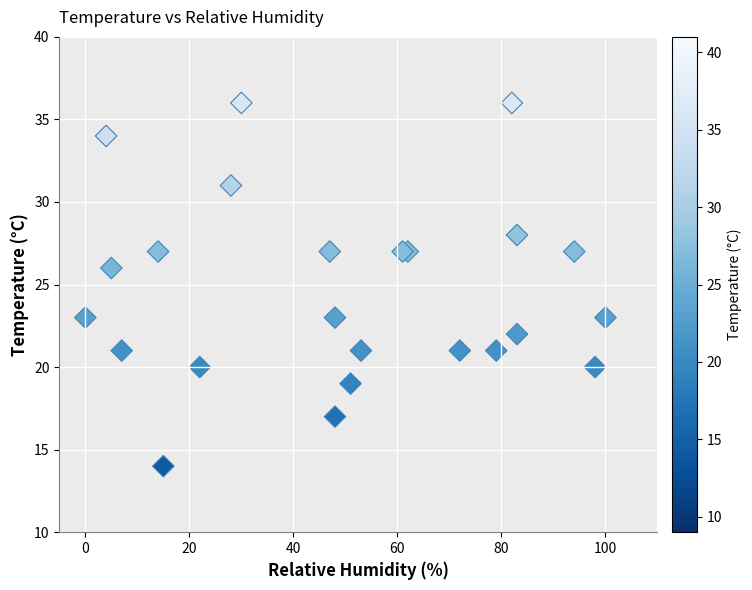

What Y value in the scatter plot is closest to 25?

26